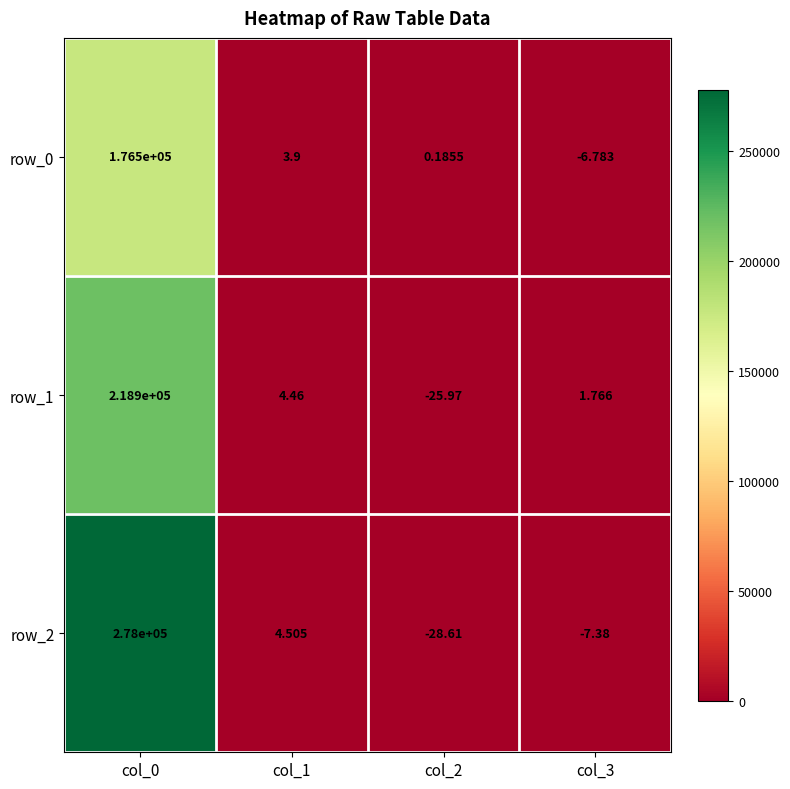

What is the sum of the row_2 values at col_2 and col_3?

-36.0